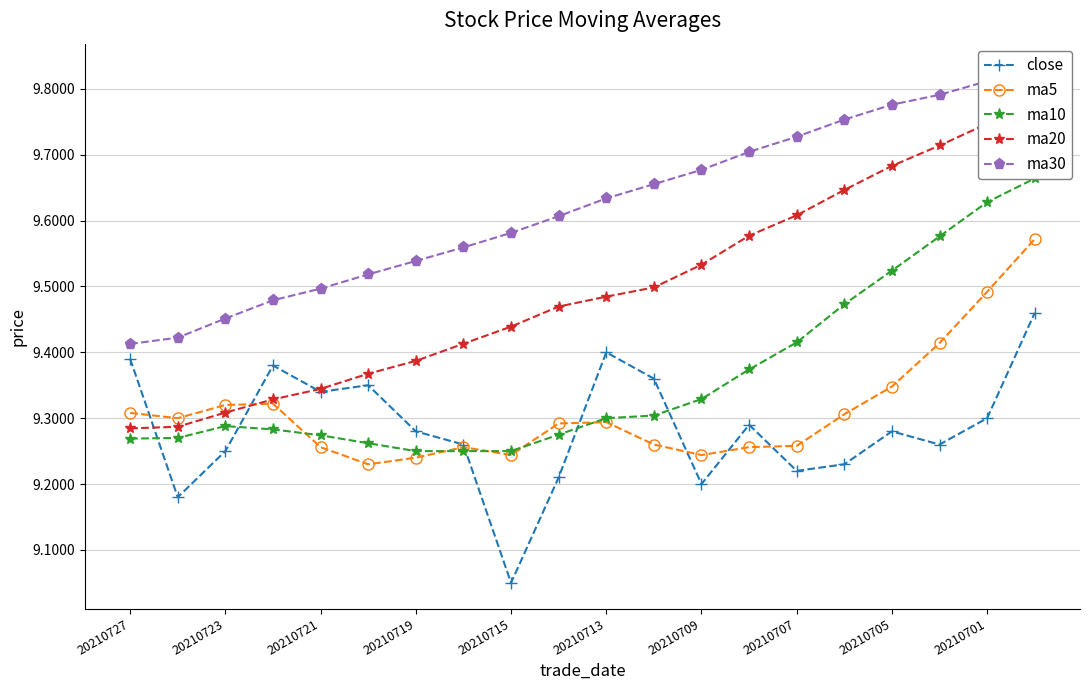

True or false: ma5 has a value of 13.6 at 20210707.

False